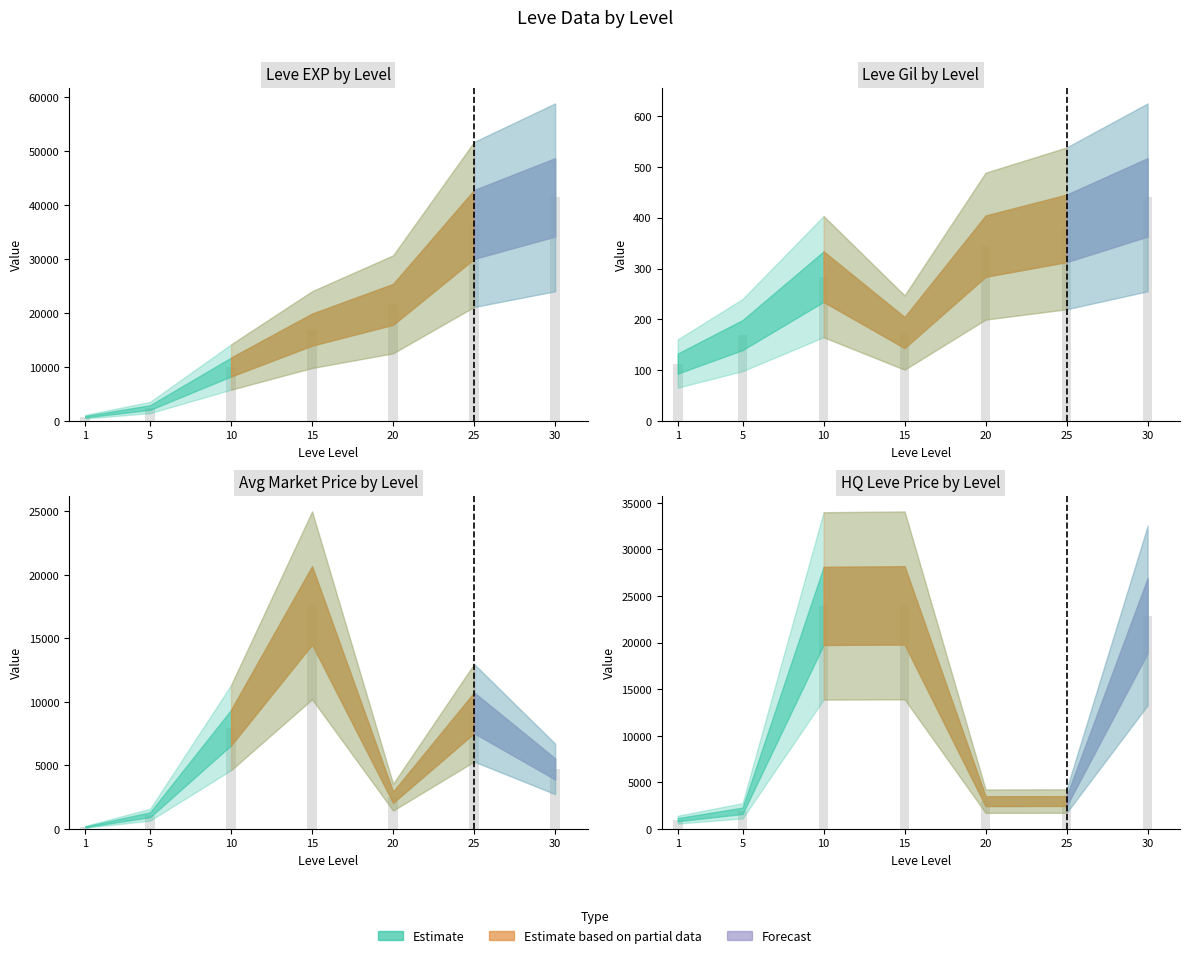

What is the sum of all LevePriceHQ values?

79774